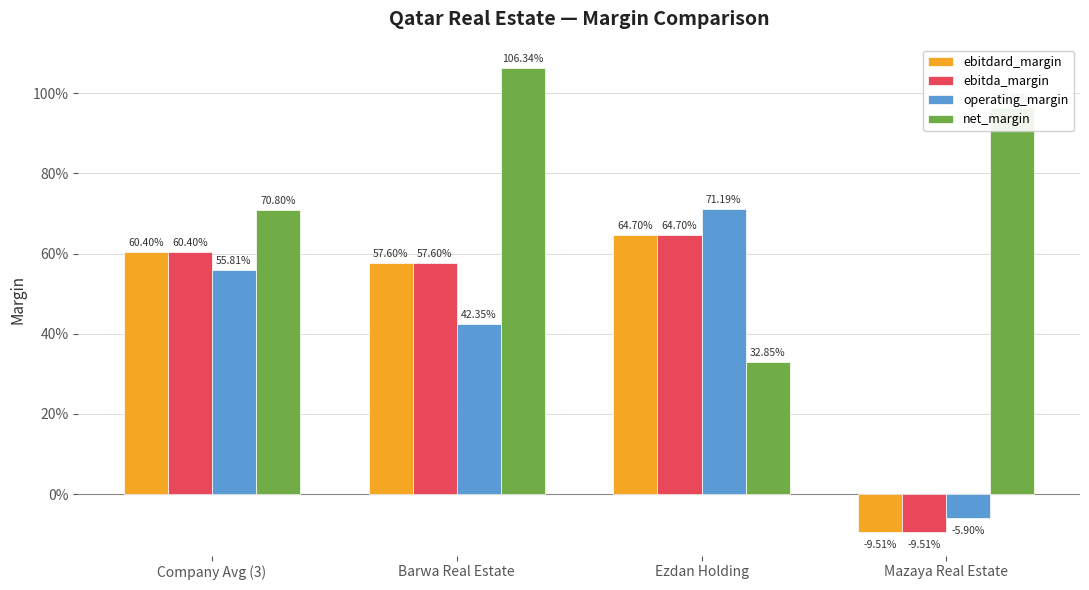

What are all the series names shown in the legend?

ebitdard_margin, ebitda_margin, operating_margin, net_margin